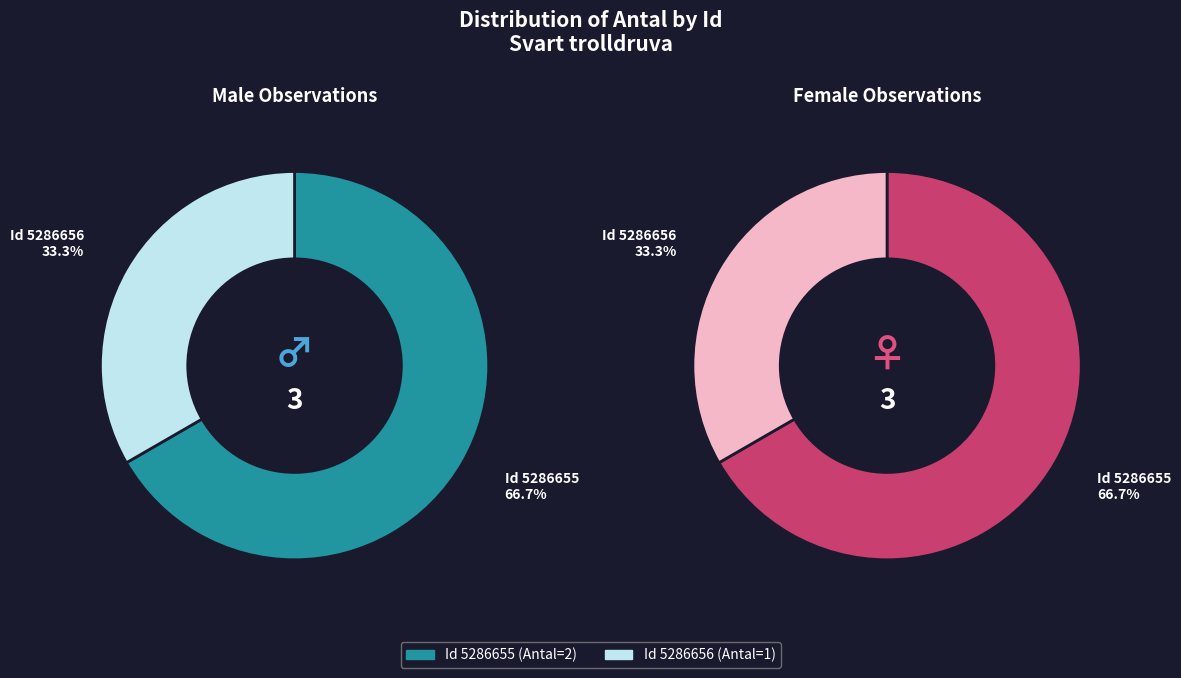

How much of the chart is everything except 5286656?

66.7%